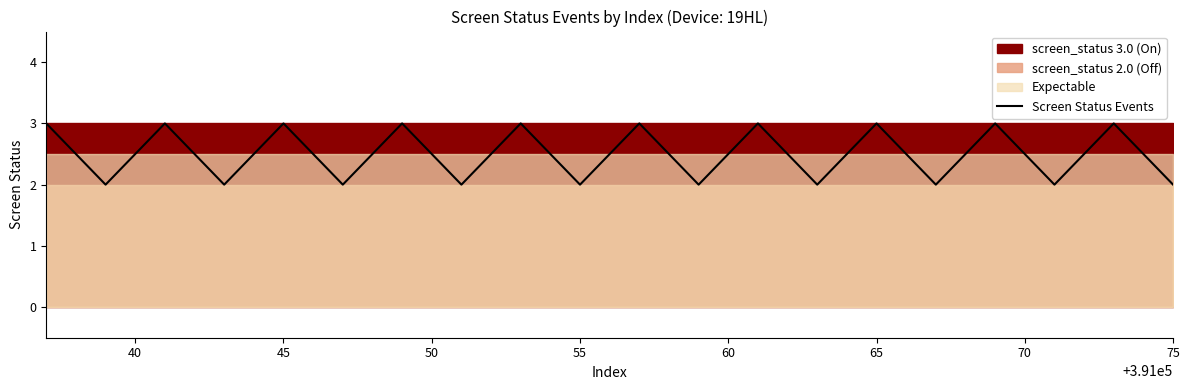

What is the greatest value displayed?

3